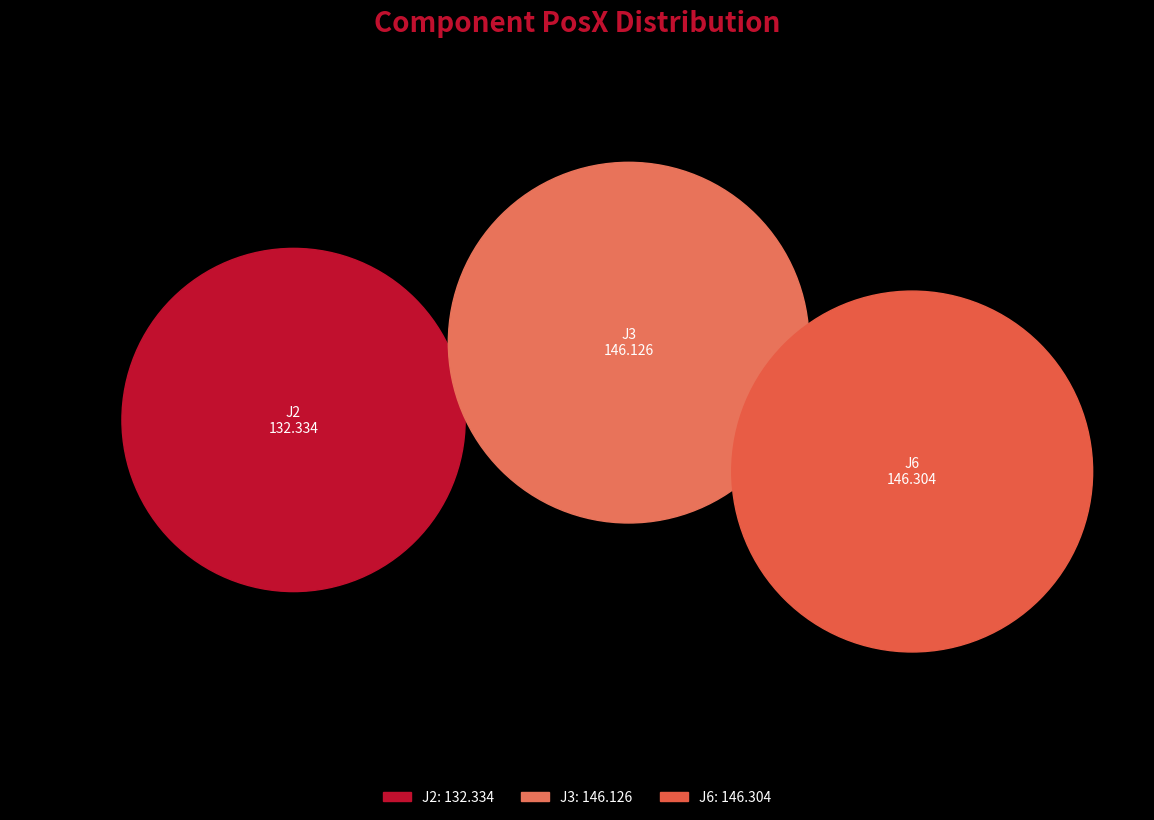

To the nearest percent, what is the difference between the largest and smallest slice percentages?

3%